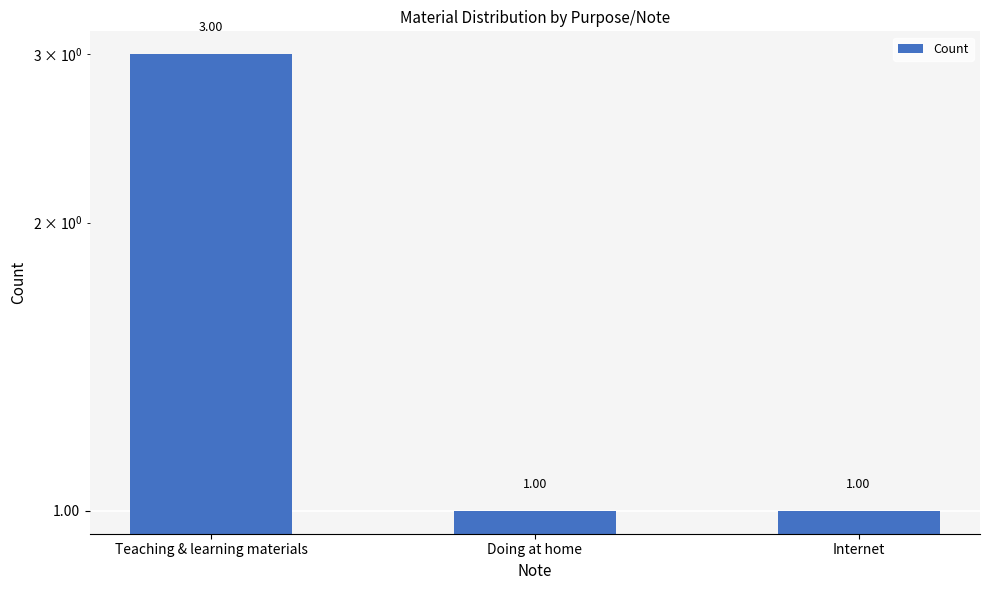

What is the change in value from Teaching & learning materials to Internet?

-2